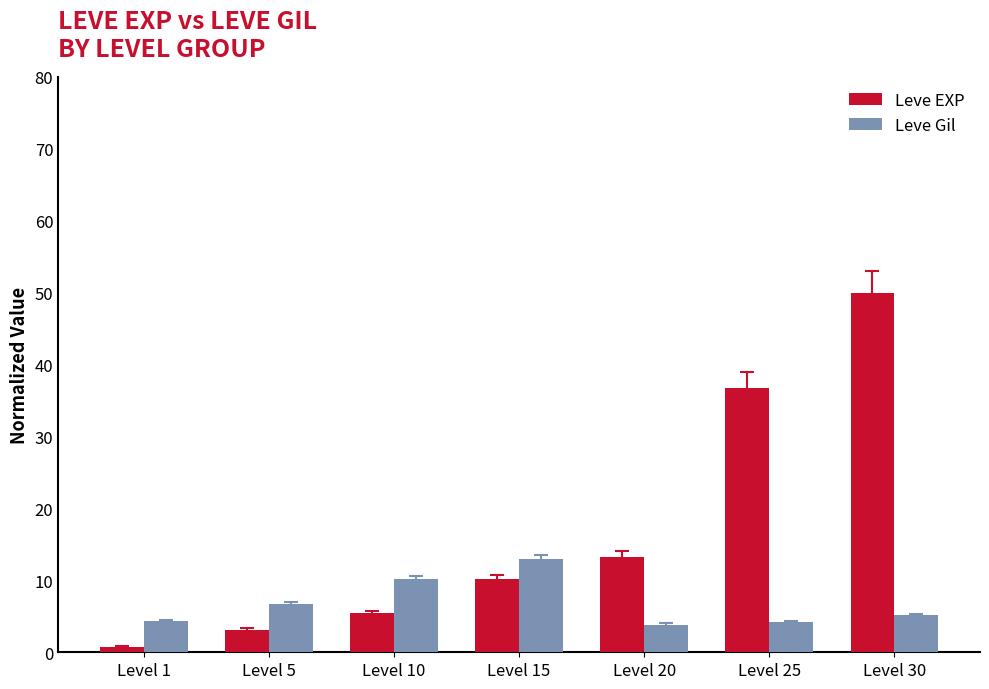

What is the difference between the highest and lowest values at Level 5?

3.6